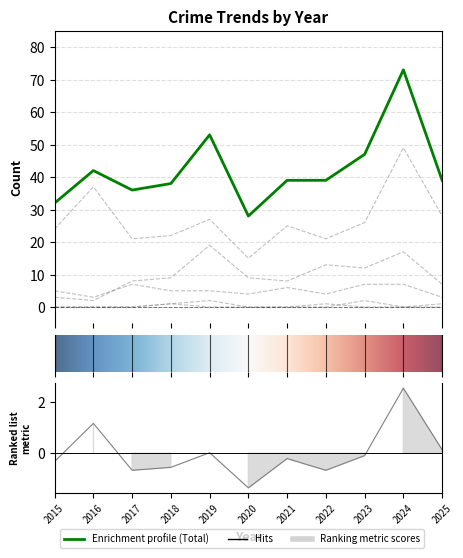

Does the chart display data point markers on the line(s)?

No